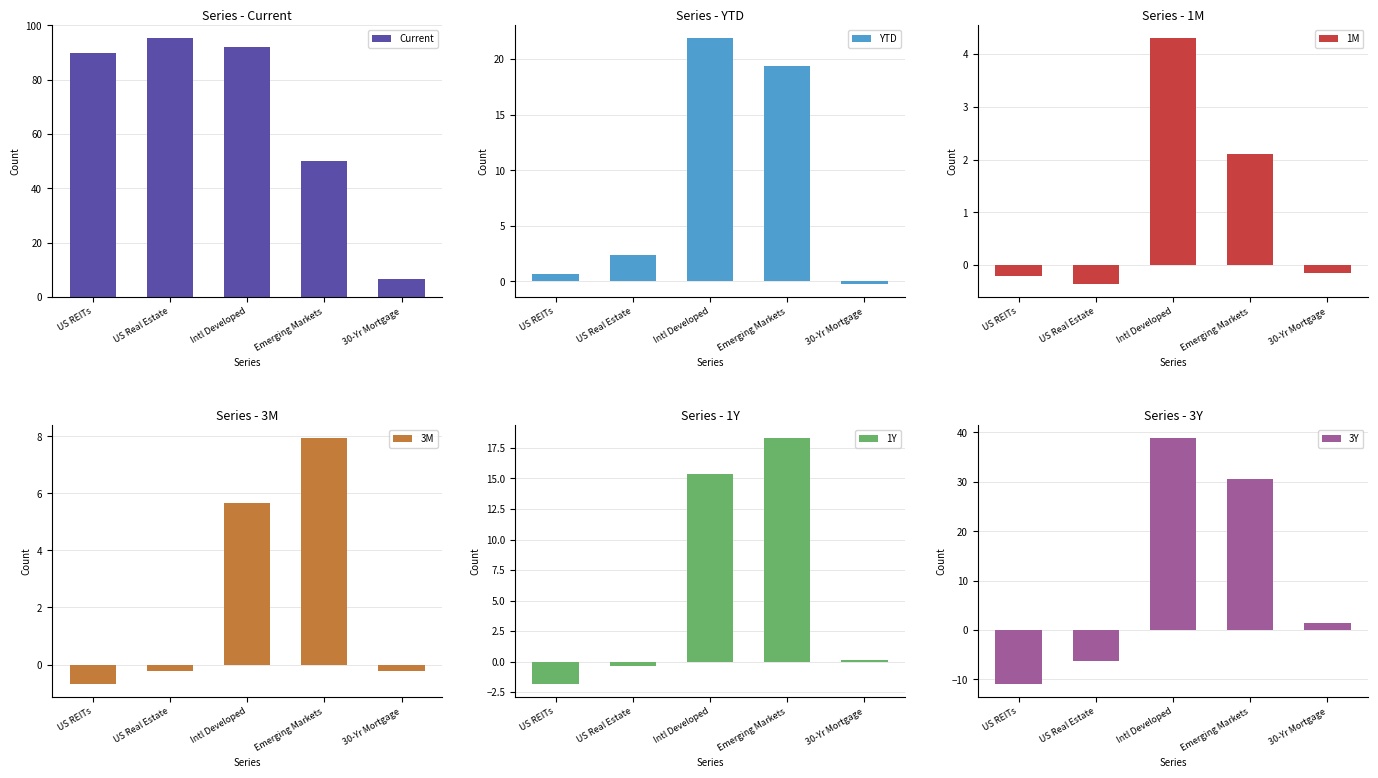

Which category has the lowest value in the YTD series?

30-Yr Mortgage